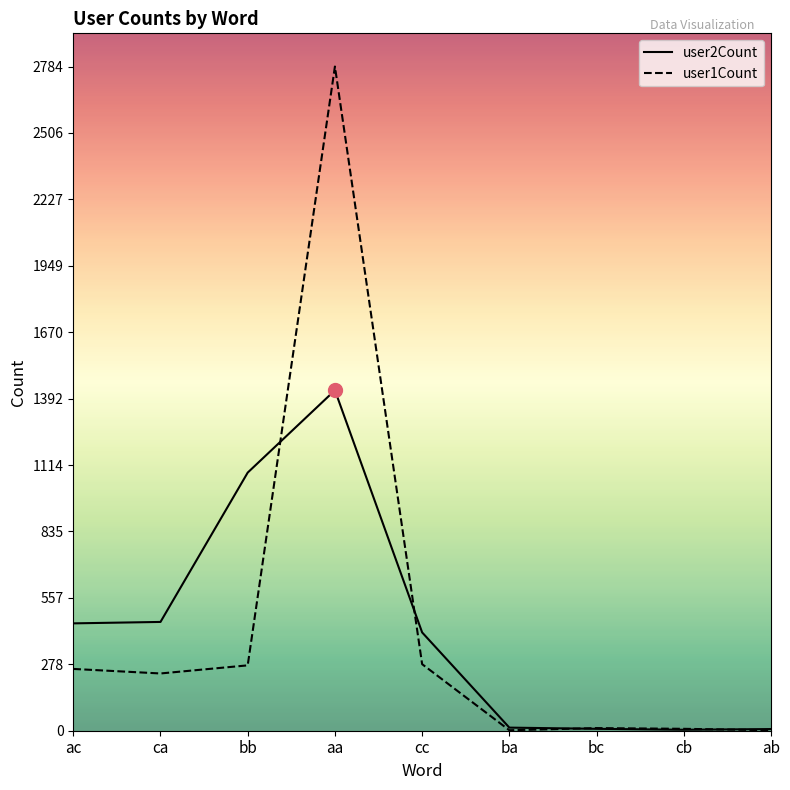

Which has a higher value, bc or ab?

bc